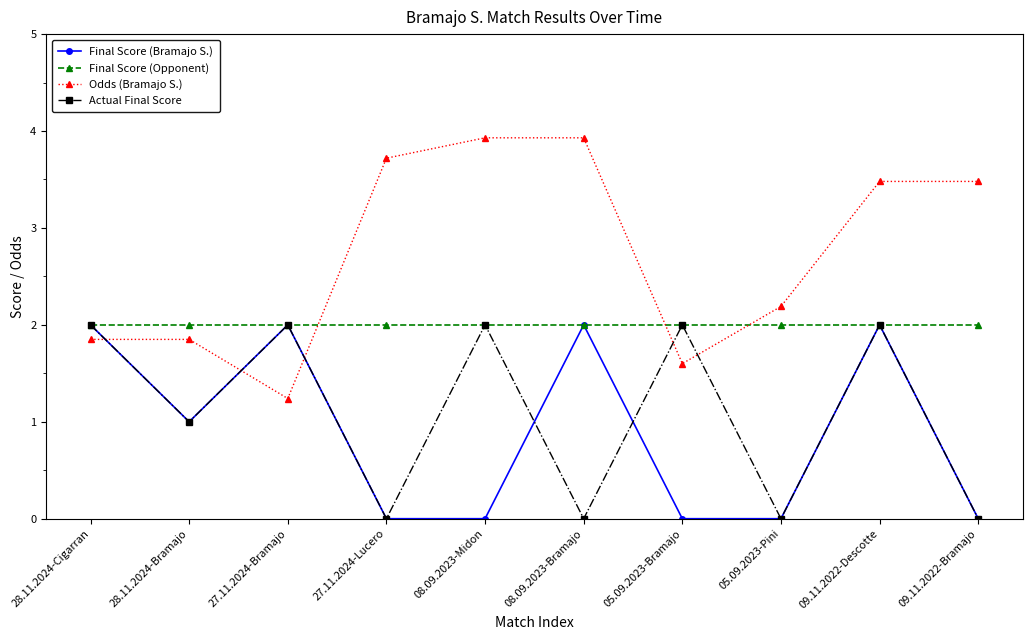

At how many categories does at least one series exceed 3?

5